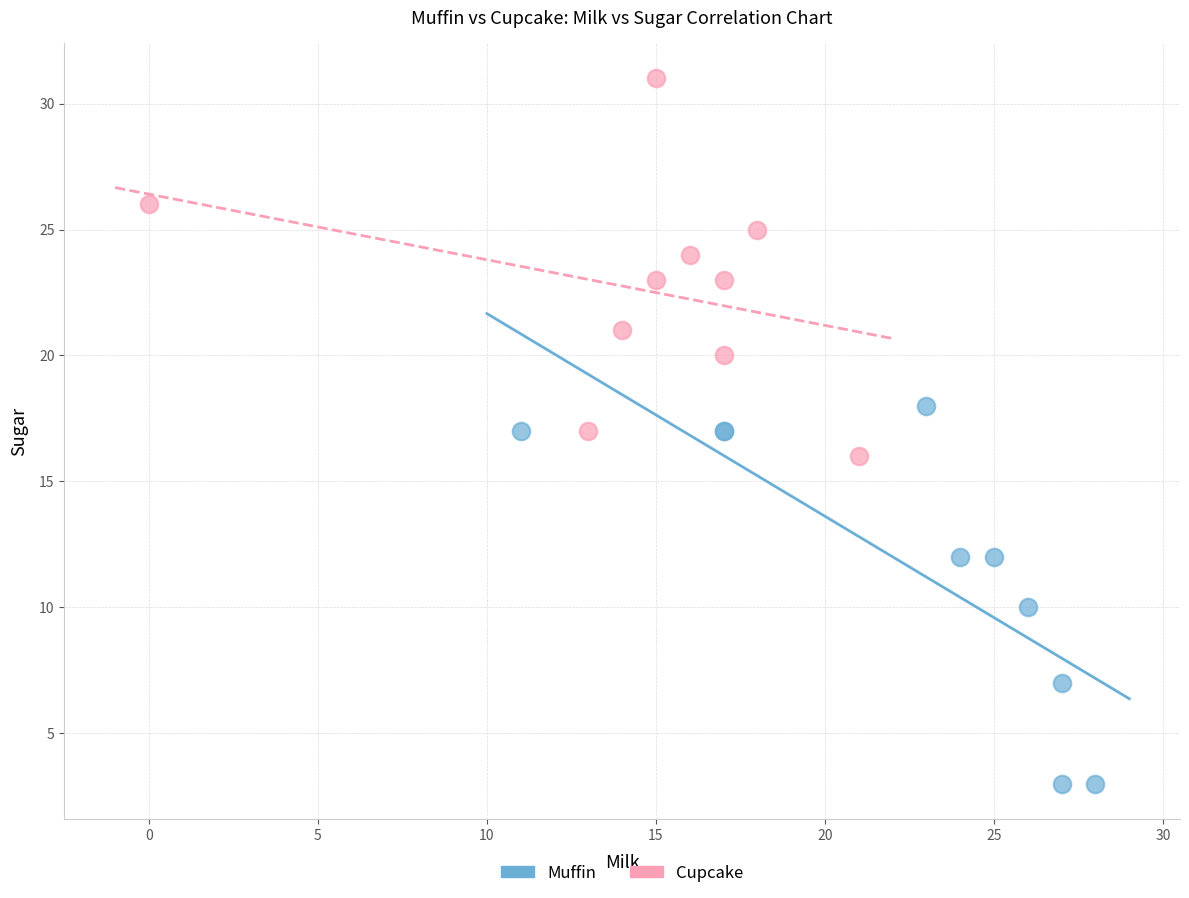

Which series contains the highest Y value?

Cupcake